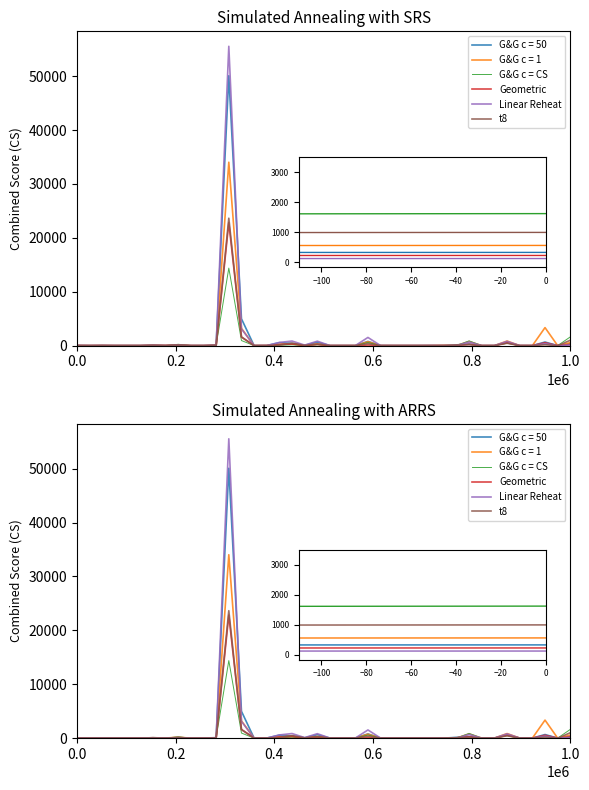

What is the label of the 21st point from the right?

19